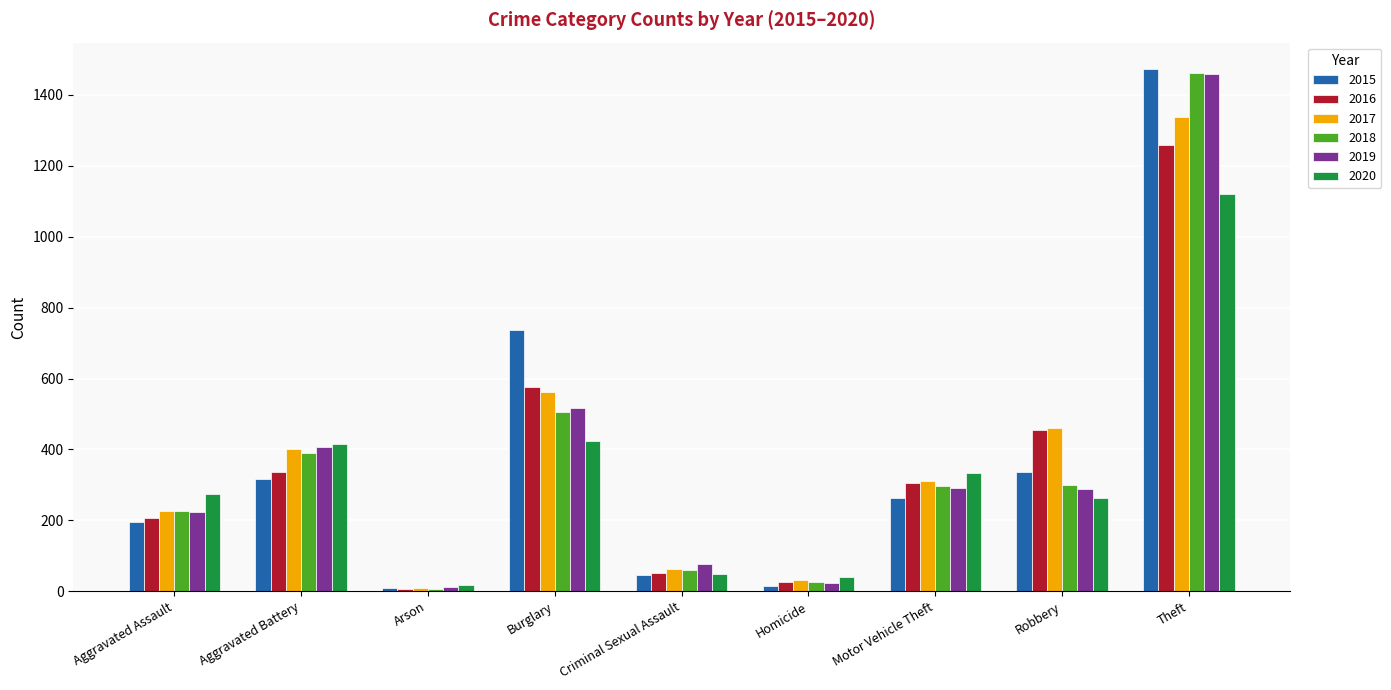

Is the value of 2015 at Arson greater than the value of 2016 at Theft?

No